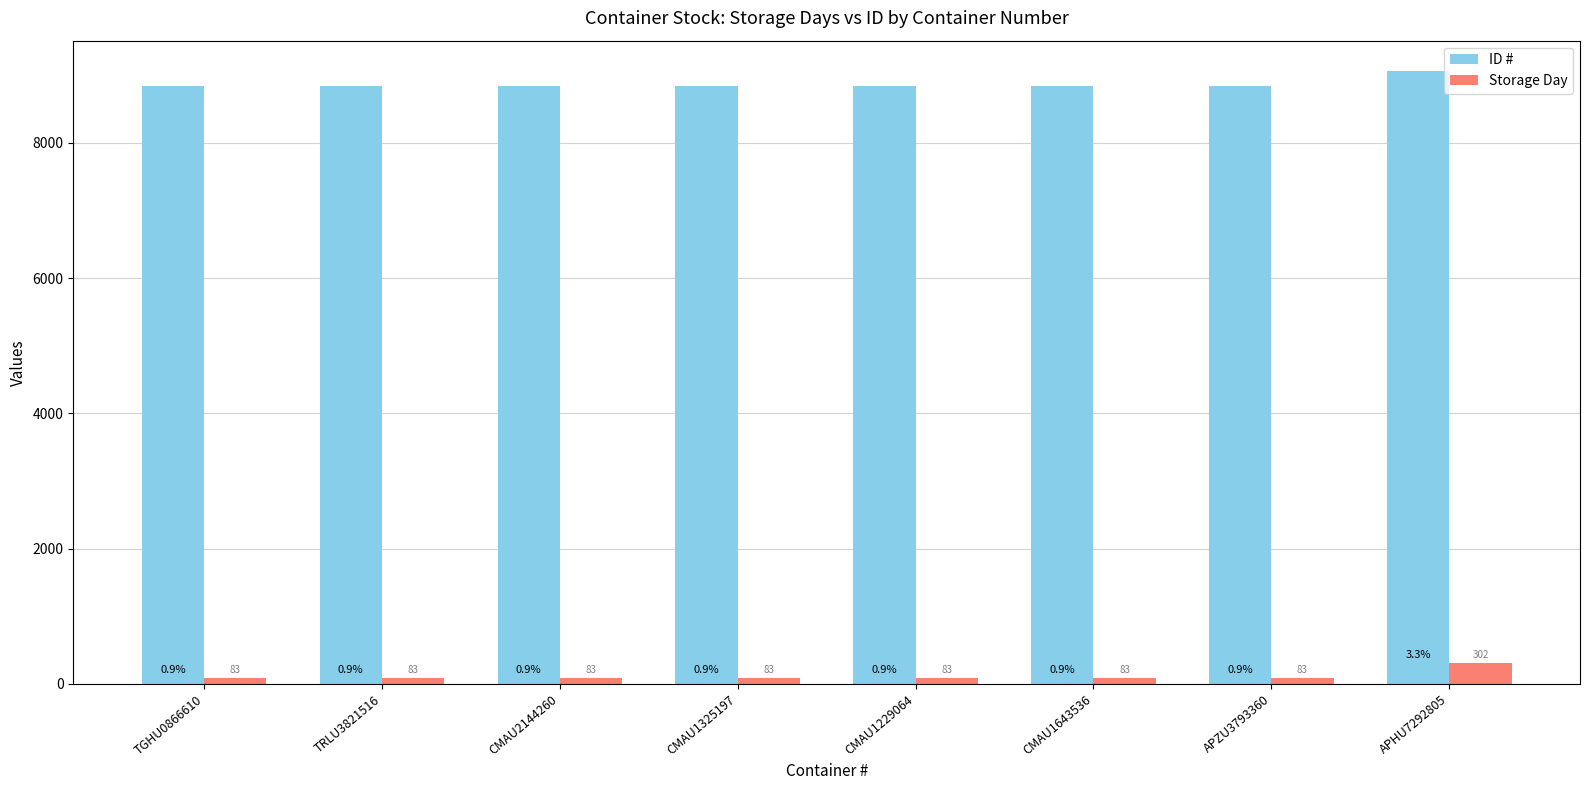

What is the average value of the ID # series?

8865